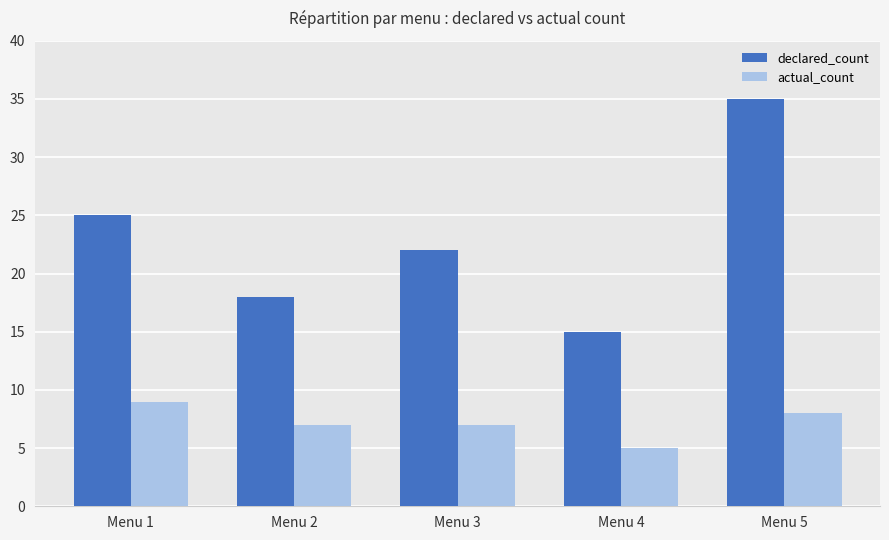

Reading right to left, list all the values displayed in this chart.

declared_count: Menu 5=35	Menu 4=15	Menu 3=22	Menu 2=18	Menu 1=25
actual_count: Menu 5=8	Menu 4=5	Menu 3=7	Menu 2=7	Menu 1=9